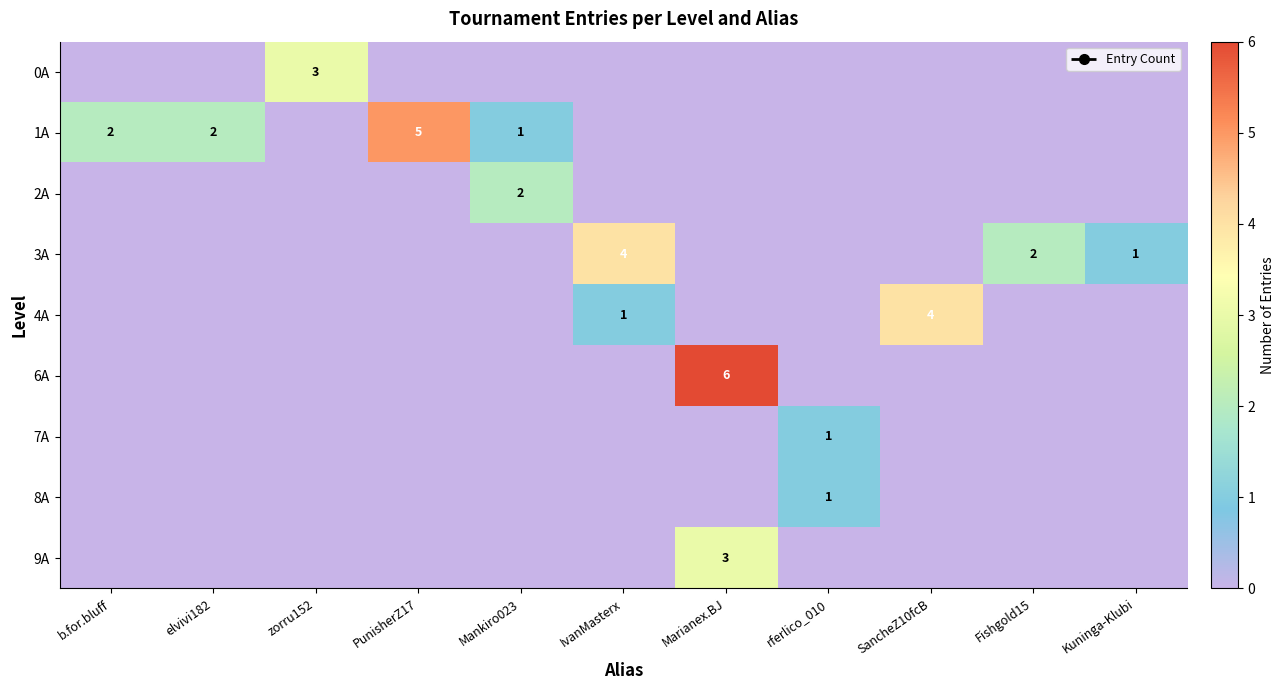

At which label does 1A reach its minimum?

zorru152